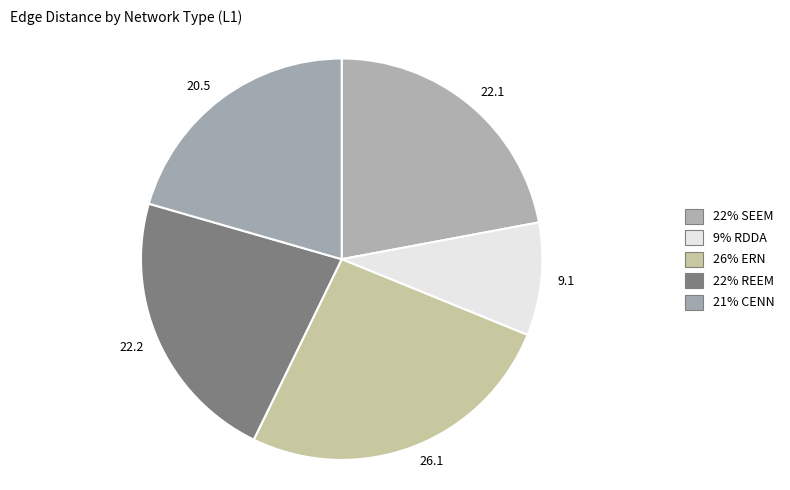

How many slices are in this pie chart?

5